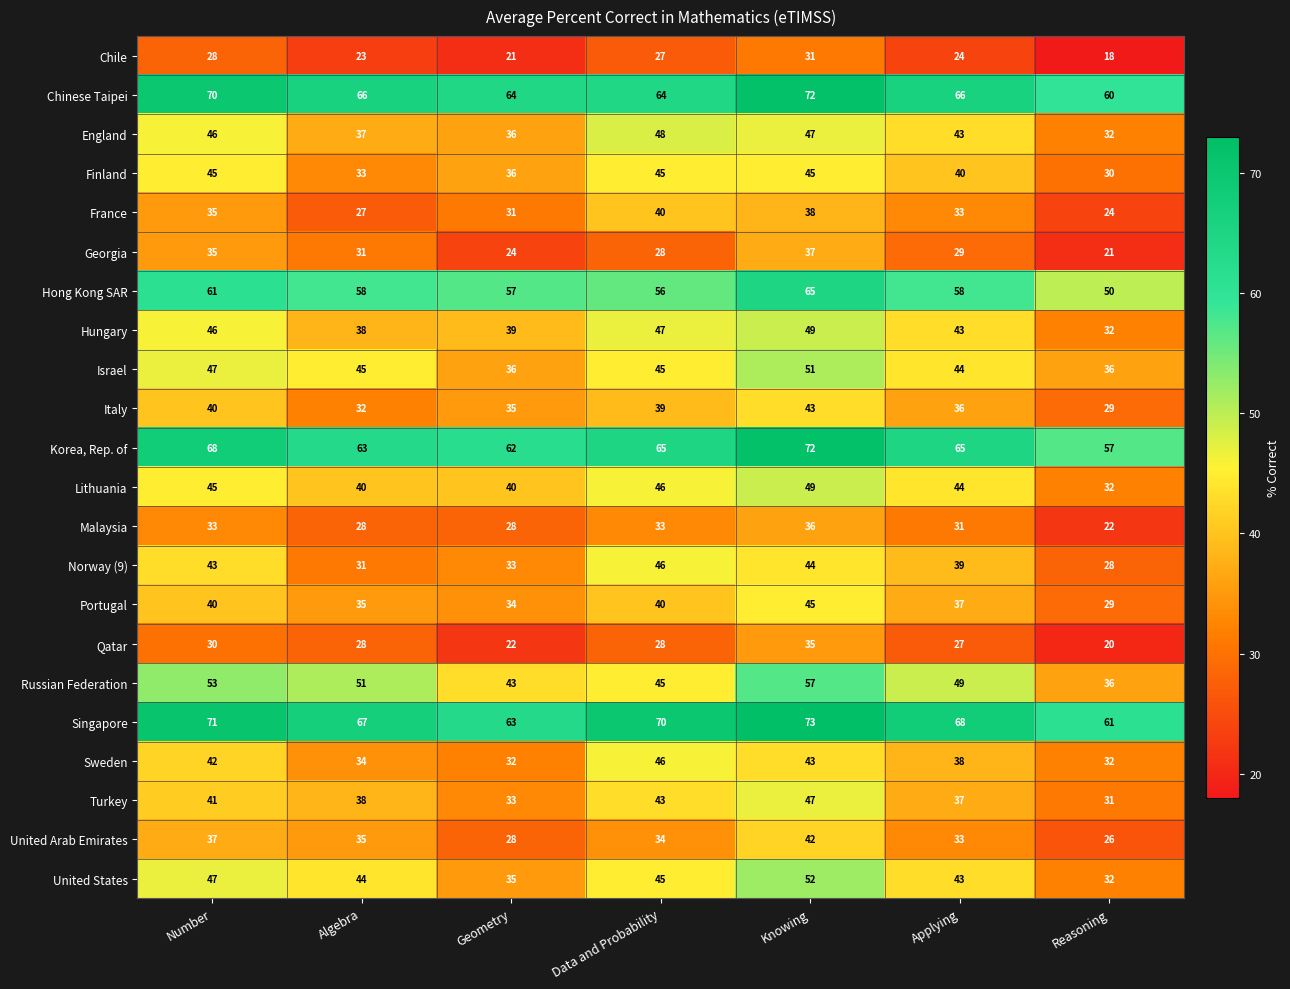

List the labels in order of Russian Federation value, largest first.

Knowing, Number, Algebra, Applying, Data and Probability, Geometry, Reasoning